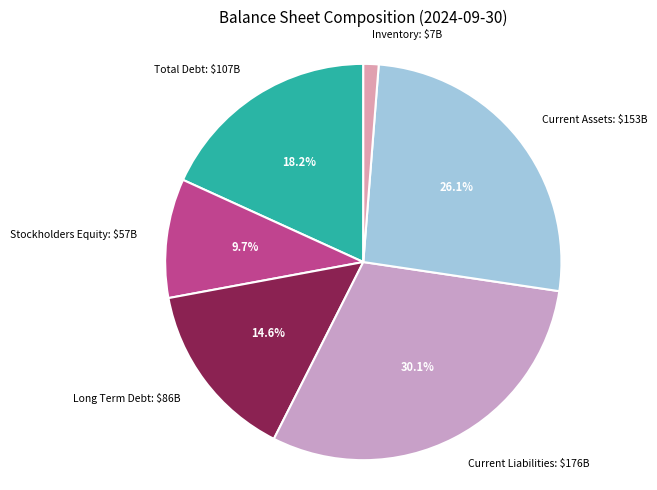

Count the number of slices in the pie.

6